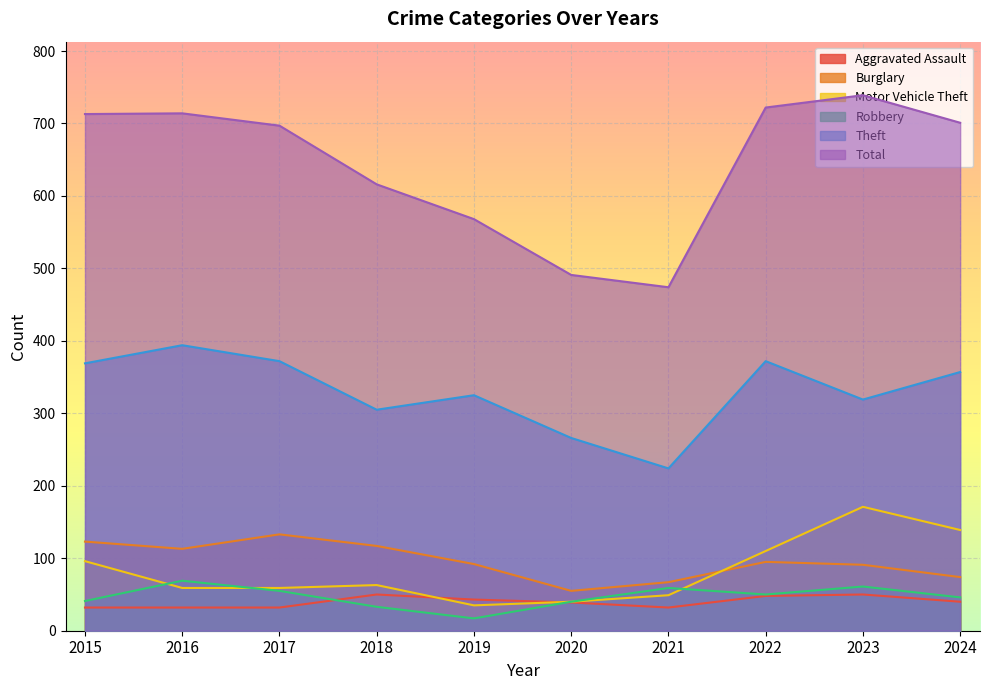

Which series has the largest total across all categories?

Total